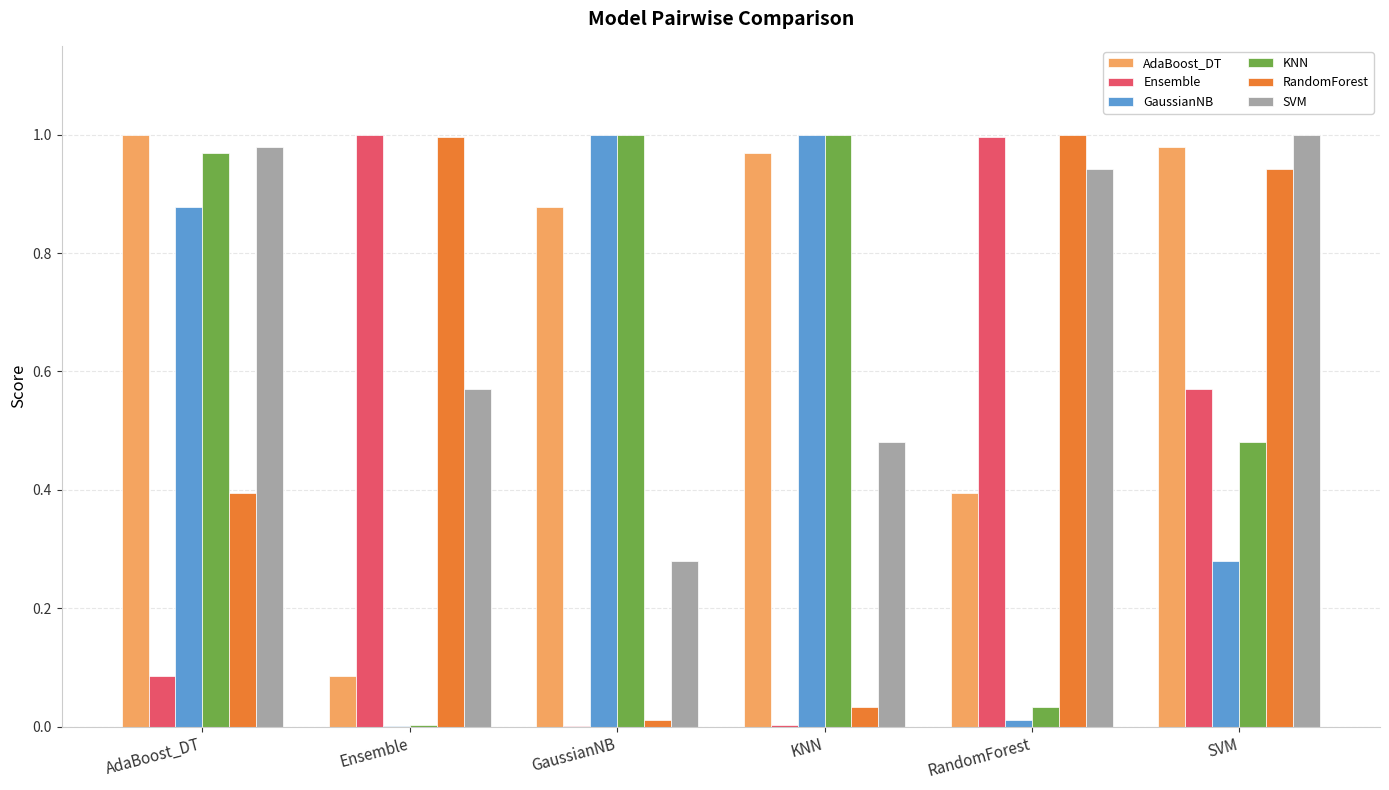

The RandomForest series shows 1.0 at RandomForest. True or false?

True